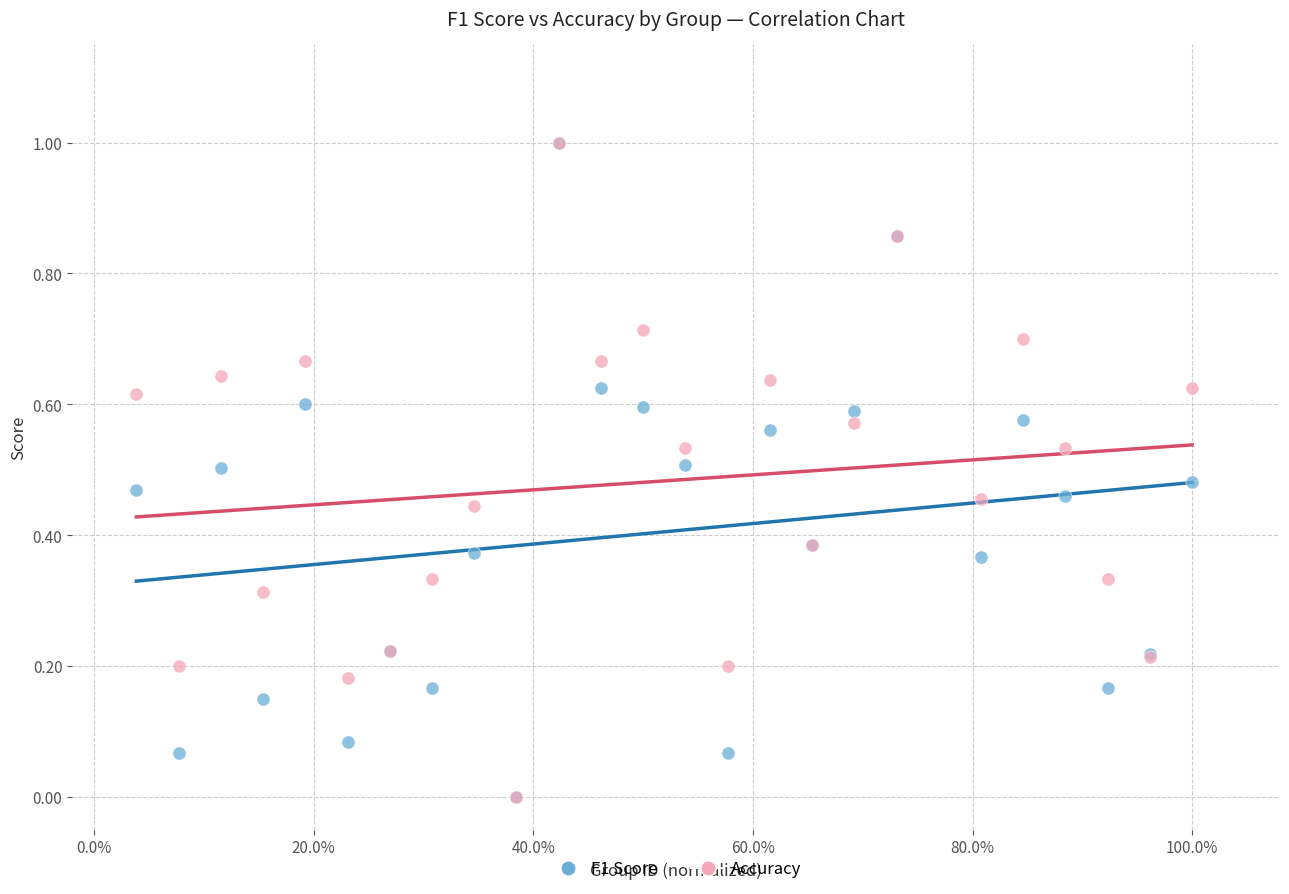

What are all the series names shown in the legend?

F1 Score, Accuracy